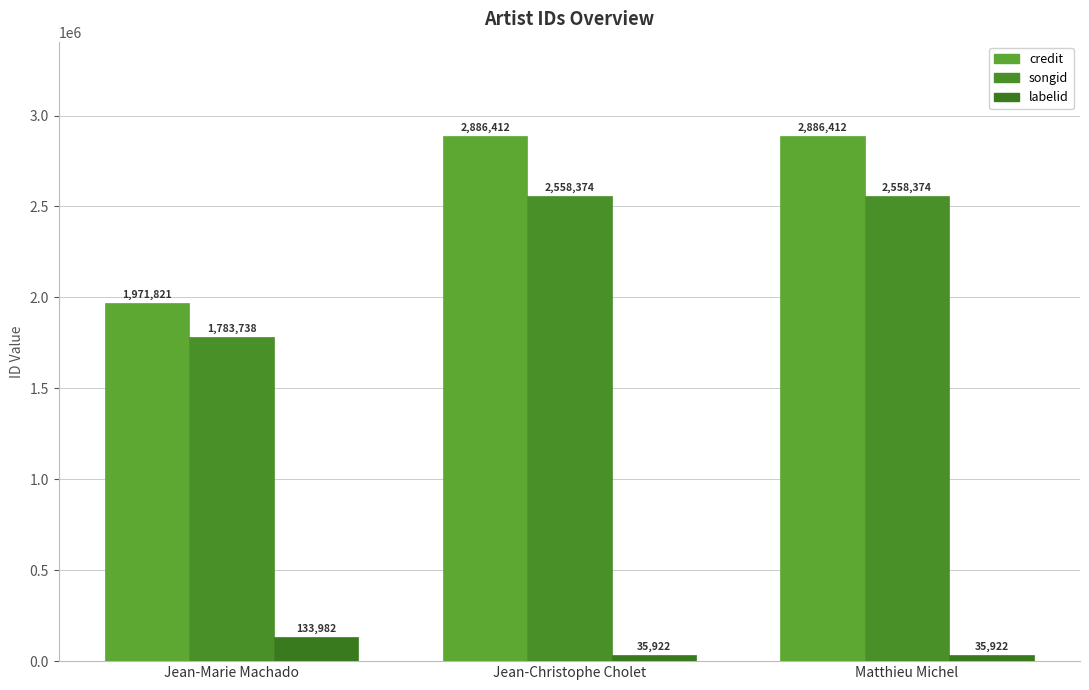

What is the greatest value displayed?

2886412